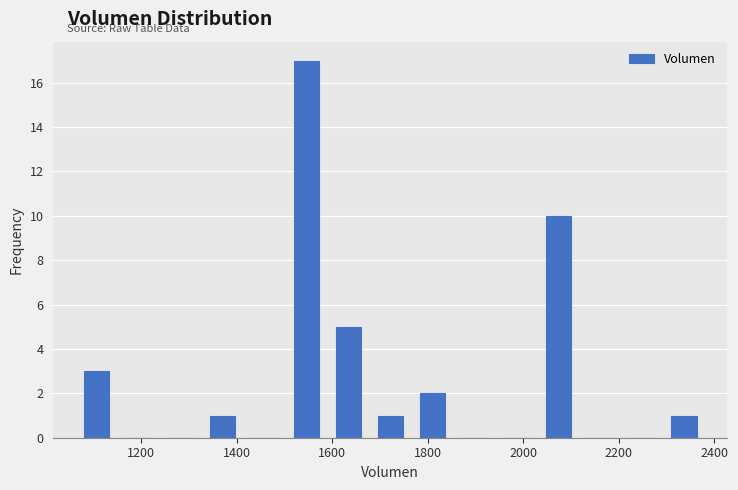

Reading left to right, transcribe this chart: for each bar, give the range it covers on the x-axis and its height. Neither the bar edges nor the heights are printed on the chart, so give them approximately, as read against the axes.

1060 to 1160: 3
1160 to 1240: 0
1240 to 1320: 0
1320 to 1420: 1
1420 to 1500: 0
1500 to 1580: 17
1580 to 1680: 5
1680 to 1760: 1
1760 to 1860: 2
1860 to 1940: 0
1940 to 2020: 0
2020 to 2120: 10
2120 to 2200: 0
2200 to 2300: 0
2300 to 2380: 1